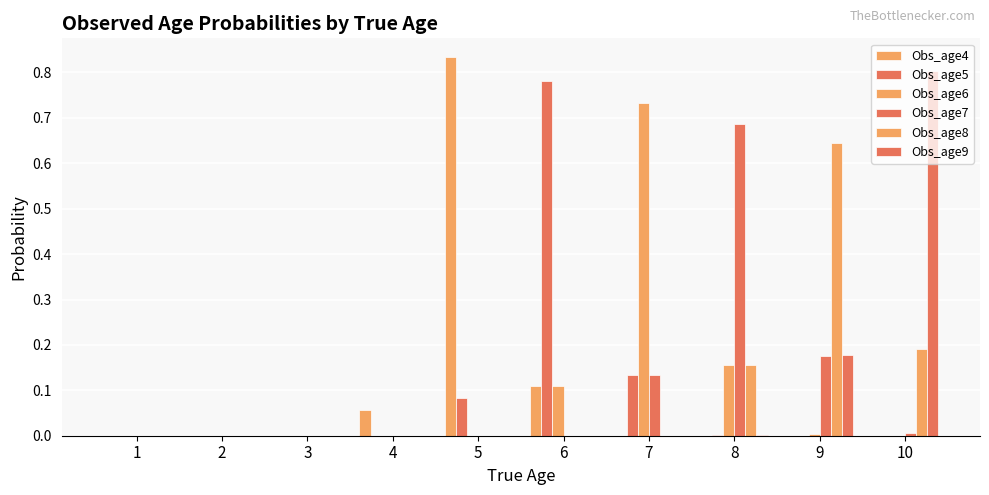

Reading left to right, extract all data points from this chart.

Obs_age4: 1=0.0	2=0.0	3=0.0	4=0.1	5=0.8	6=0.1	7=0.0	8=0.0	9=0.0	10=0.0
Obs_age5: 1=0.0	2=0.0	3=0.0	4=0.0	5=0.1	6=0.8	7=0.1	8=0.0	9=0.0	10=0.0
Obs_age6: 1=0.0	2=0.0	3=0.0	4=0.0	5=0.0	6=0.1	7=0.7	8=0.2	9=0.0	10=0.0
Obs_age7: 1=0.0	2=0.0	3=0.0	4=0.0	5=0.0	6=0.0	7=0.1	8=0.7	9=0.2	10=0.0
Obs_age8: 1=0.0	2=0.0	3=0.0	4=0.0	5=0.0	6=0.0	7=0.0	8=0.2	9=0.6	10=0.2
Obs_age9: 1=0.0	2=0.0	3=0.0	4=0.0	5=0.0	6=0.0	7=0.0	8=0.0	9=0.2	10=0.8